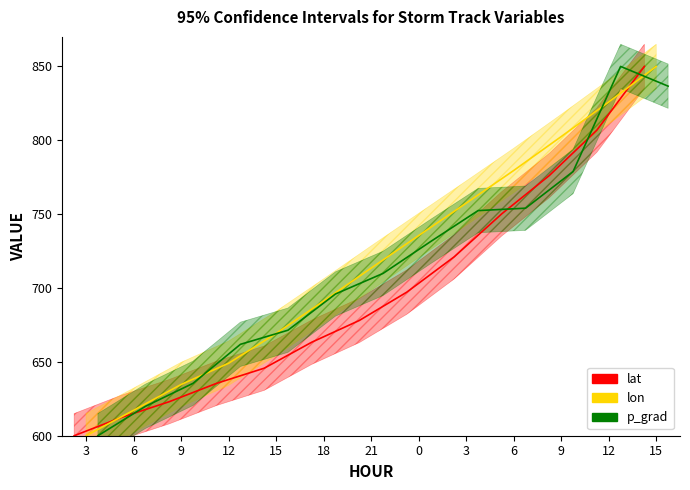

How many values in the p_grad series exceed 709?

7